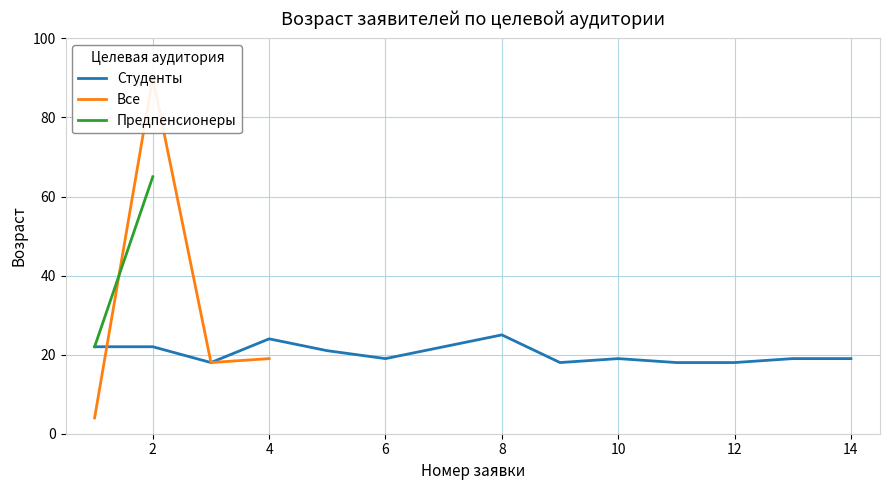

True or false: Студенты has a value of 18 at 12.

True